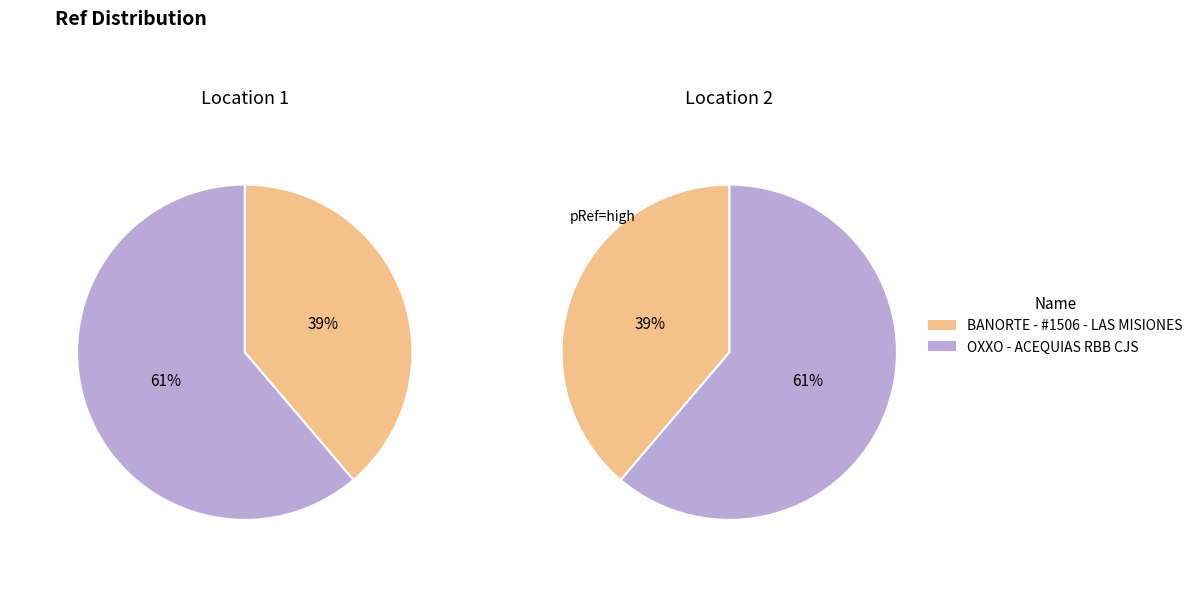

True or false: OXXO - ACEQUIAS RBB CJS accounts for 56% of the total.

False